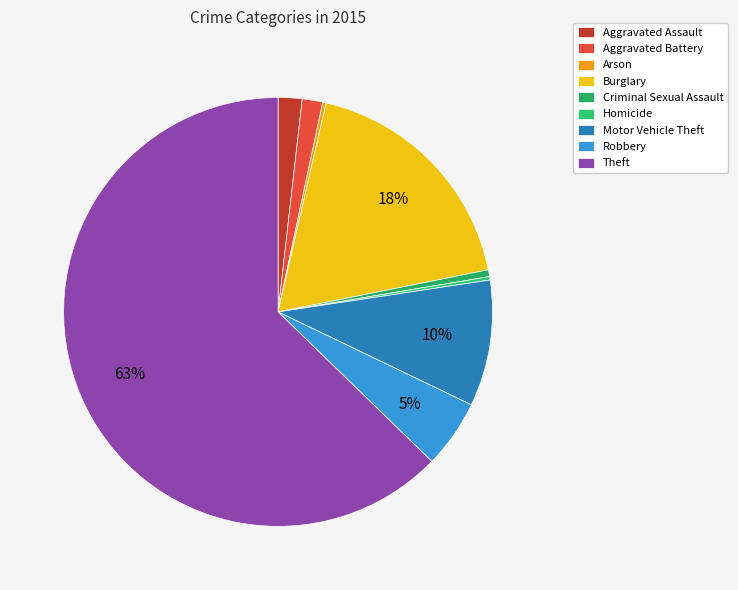

What is the majority slice?

Theft